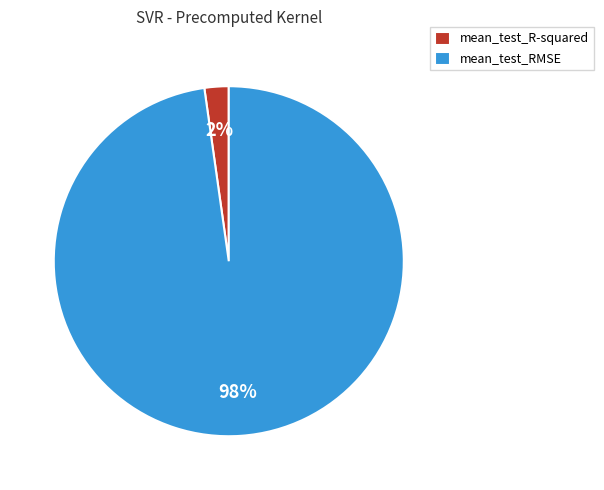

Combined, do mean_test_R-squared and mean_test_RMSE account for over 50%?

Yes